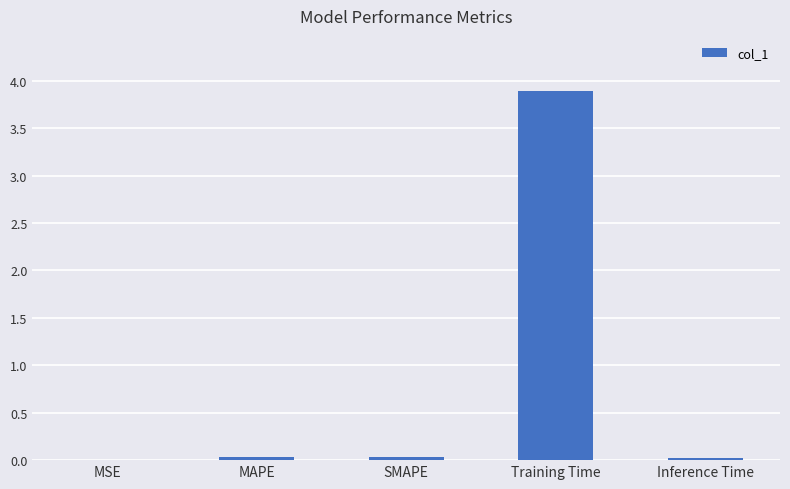

Which has a higher value, MSE or Training Time?

Training Time